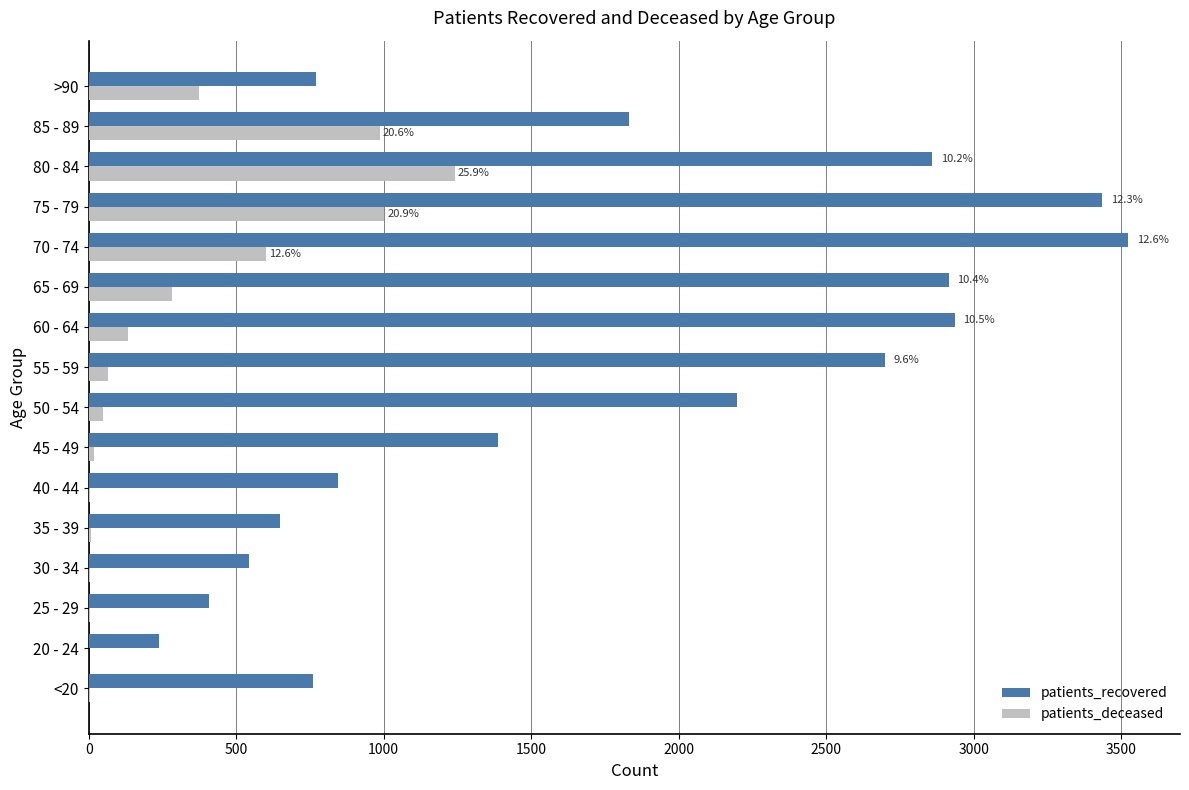

What is the sum of all patients_recovered values?

27996